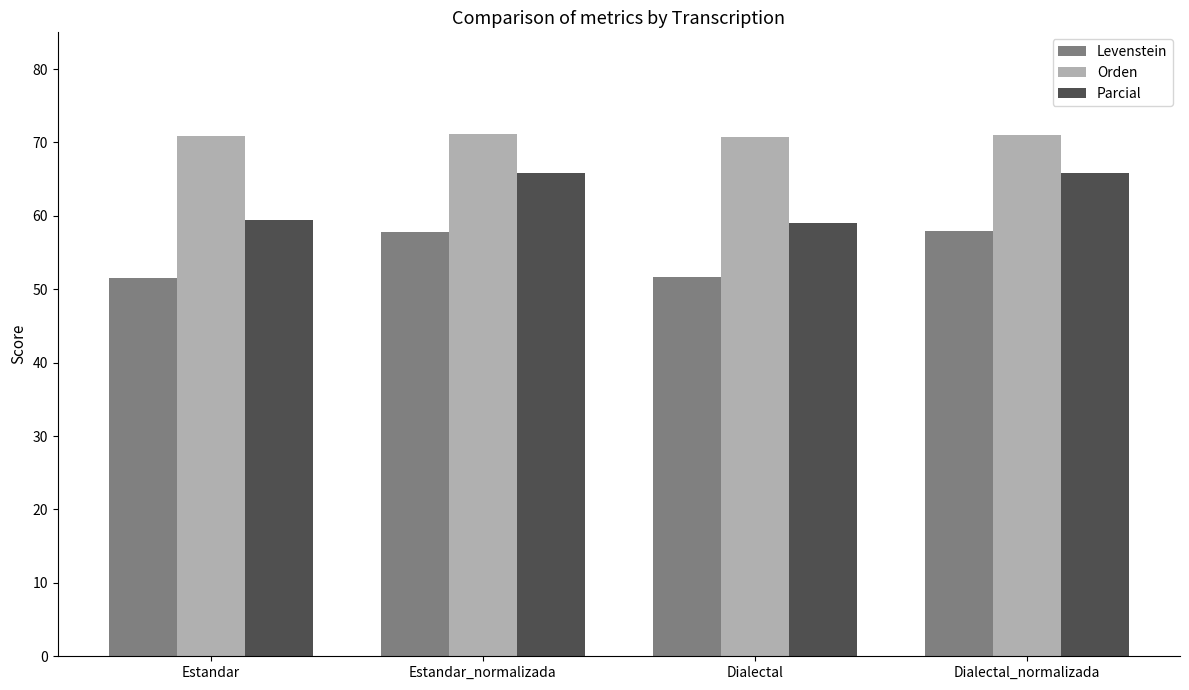

What is the approximate value of Parcial at Dialectal?

59.0